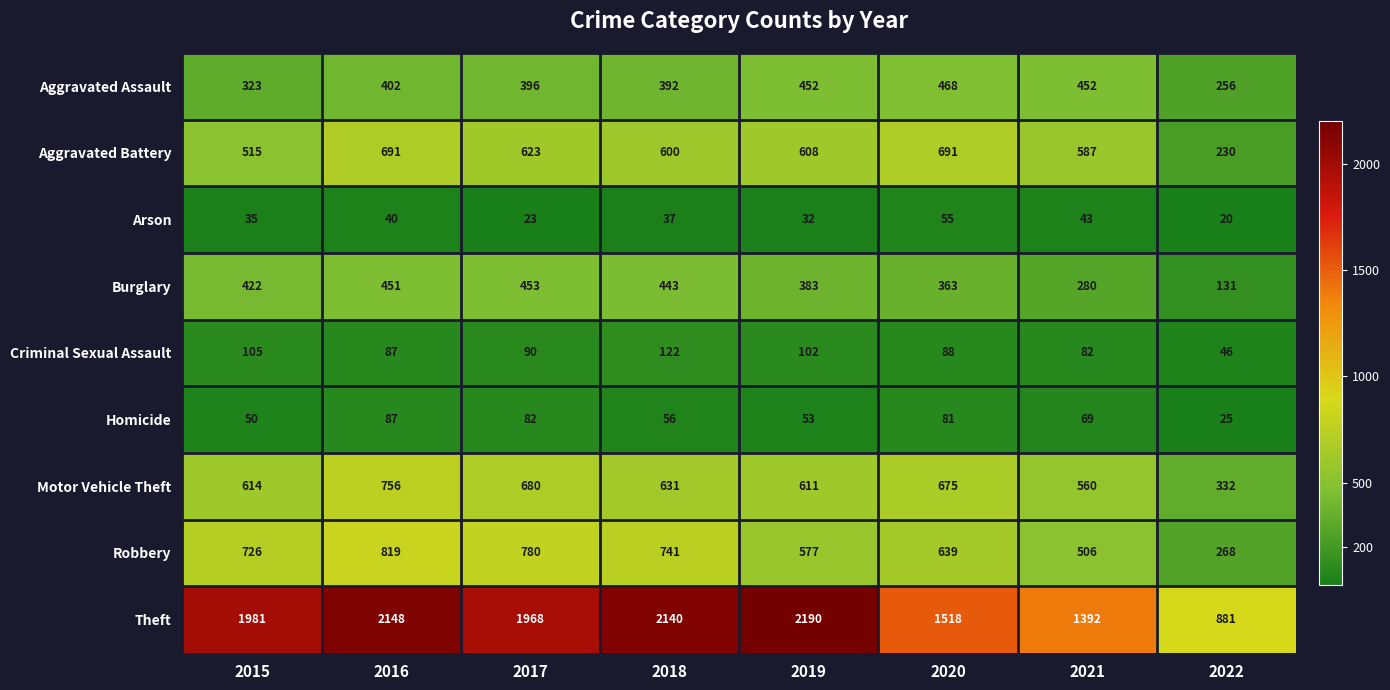

What is the difference between the maximum and second lowest values in the Criminal Sexual Assault series?

40